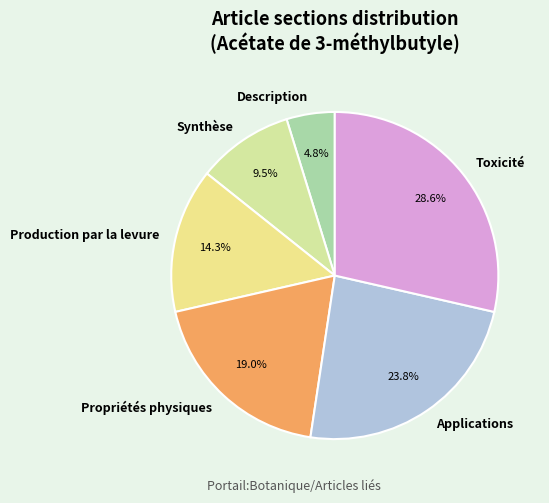

Which category has the biggest portion of the pie?

Toxicité